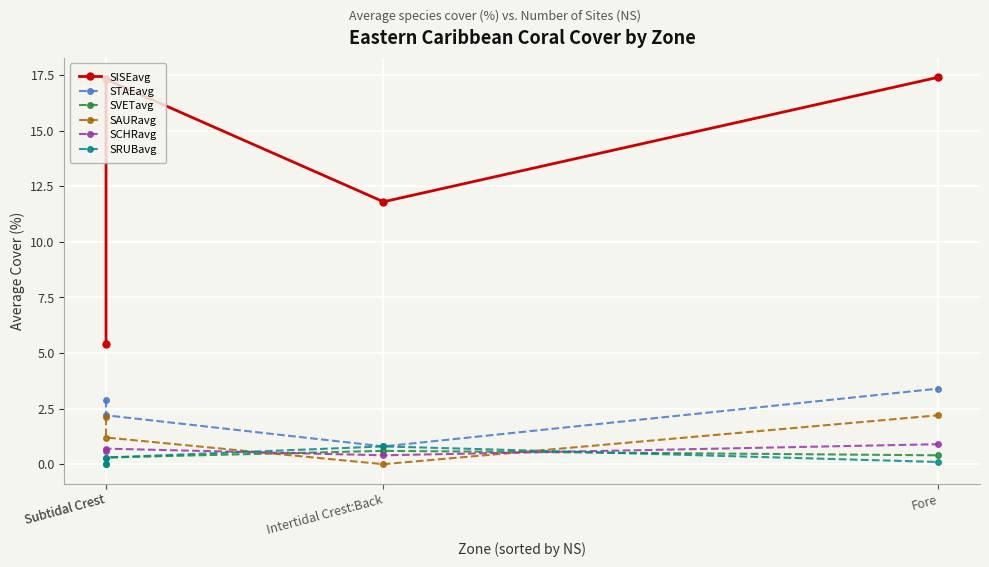

What is the maximum value shown in the chart?

17.4